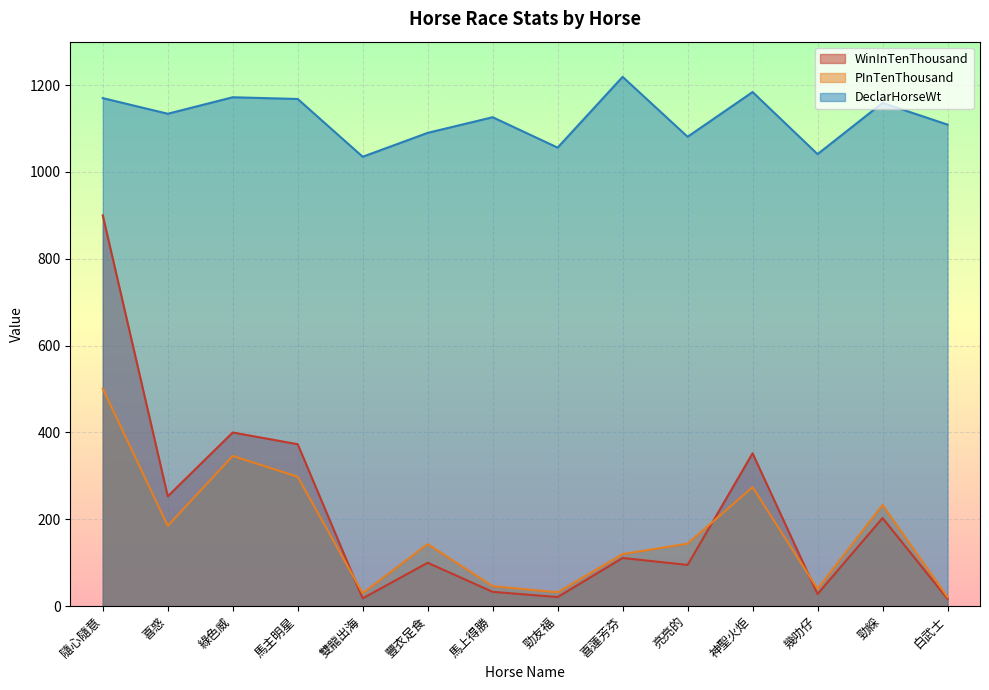

Between 綠色威 and 隨心隨意, which is larger?

隨心隨意